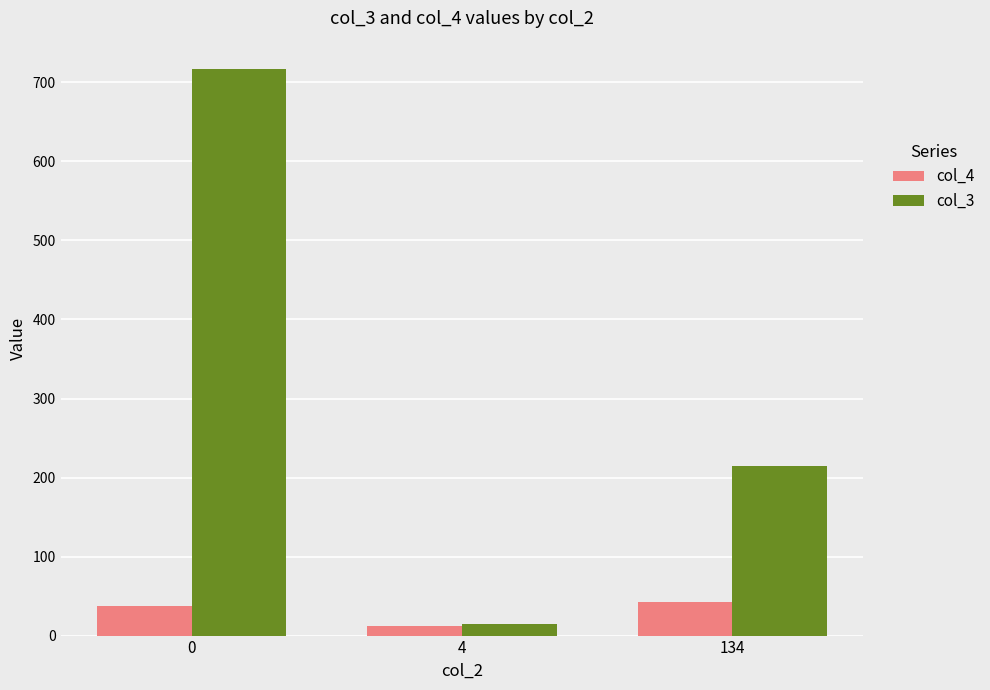

Reading right to left, transcribe all the data shown in this chart.

col_4: 134=42	4=12	0=38
col_3: 134=214	4=15	0=717